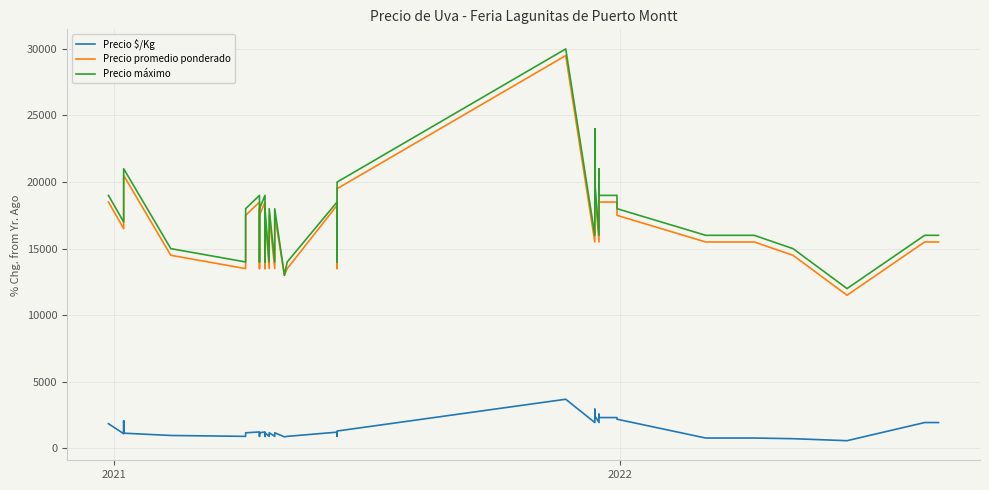

Which series has the largest total across all categories?

Precio máximo